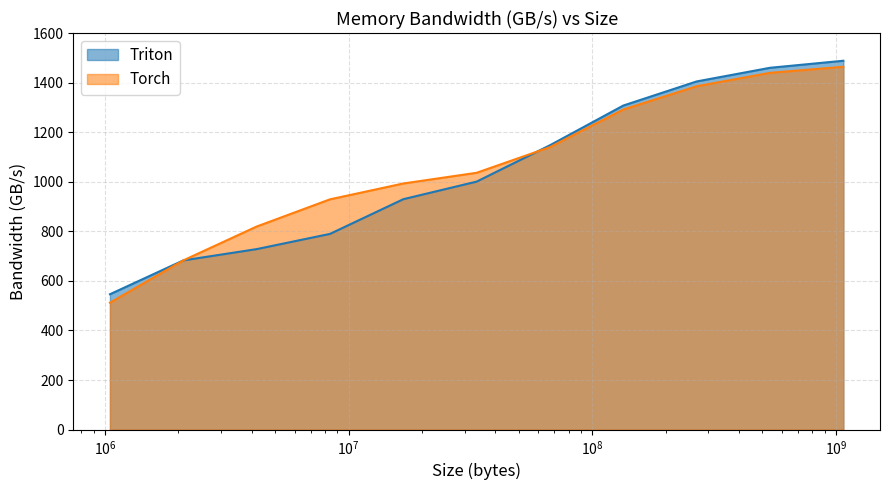

What is the average value of the Triton series?

1044.0